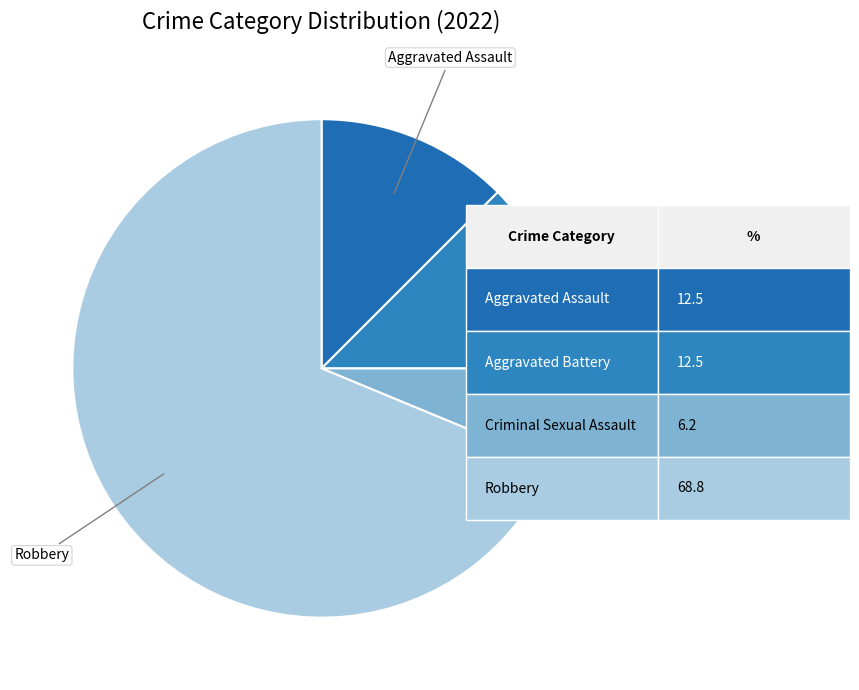

How many segments does this pie chart have?

4